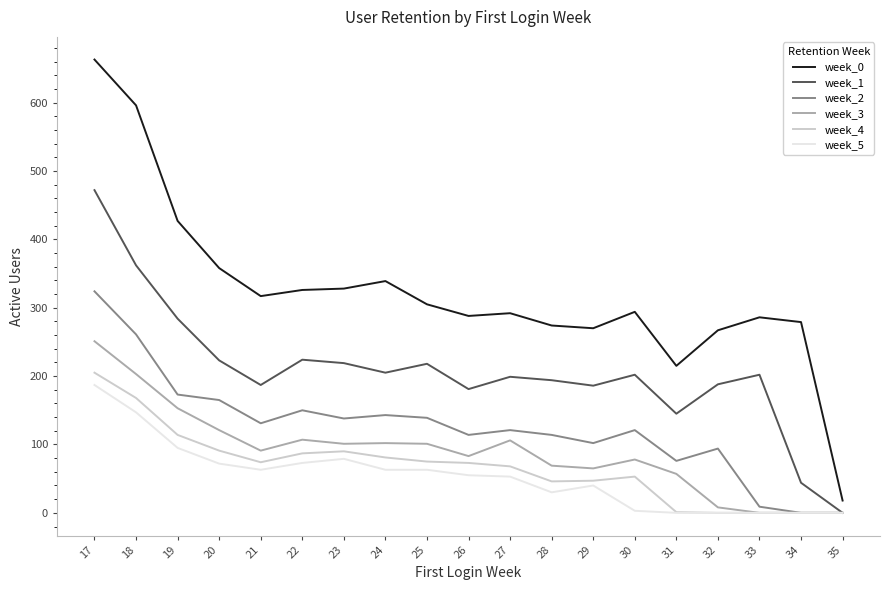

What is the difference between the week_5 values at 29 and 19?

55